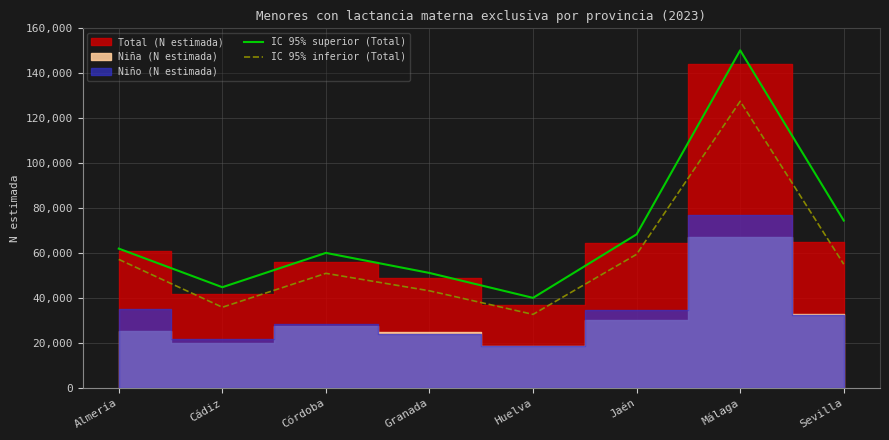

What is the label of the 5th point from the right?

Granada